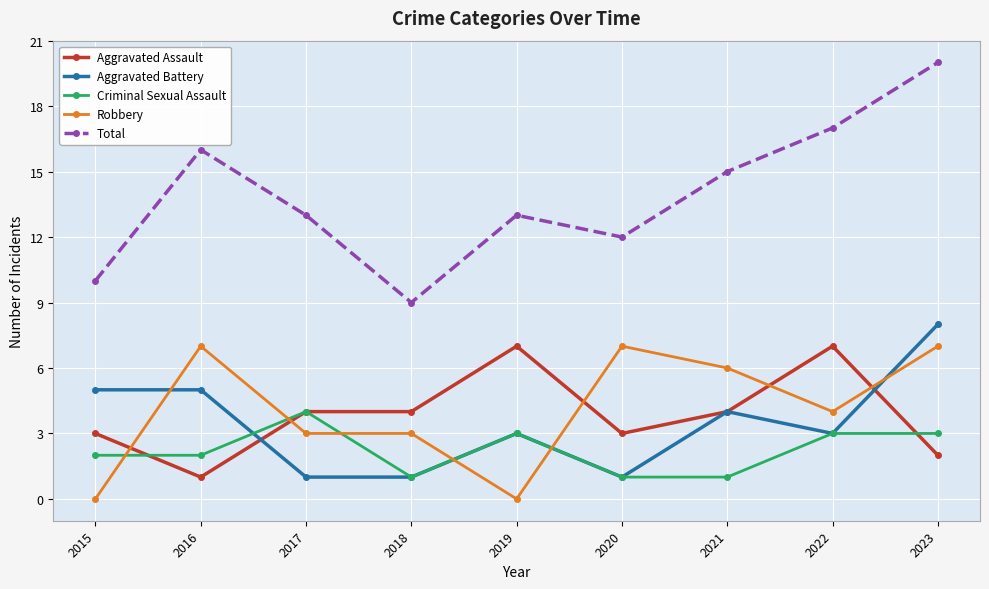

Reading left to right, what are all the values shown in this chart?

Aggravated Assault: 2015=3	2016=1	2017=4	2018=4	2019=7	2020=3	2021=4	2022=7	2023=2
Aggravated Battery: 2015=5	2016=5	2017=1	2018=1	2019=3	2020=1	2021=4	2022=3	2023=8
Criminal Sexual Assault: 2015=2	2016=2	2017=4	2018=1	2019=3	2020=1	2021=1	2022=3	2023=3
Robbery: 2015=0	2016=7	2017=3	2018=3	2019=0	2020=7	2021=6	2022=4	2023=7
Total: 2015=10	2016=16	2017=13	2018=9	2019=13	2020=12	2021=15	2022=17	2023=20